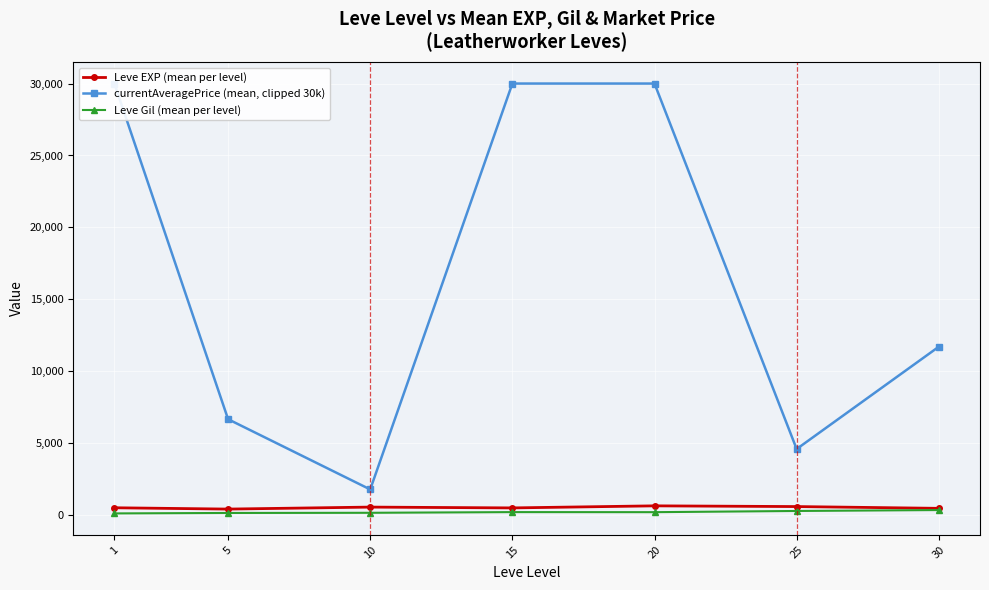

Reading left to right, what are all the values shown in this chart?

Leve EXP (mean per level): 1=520.0	5=428.3	10=566.7	15=510.0	20=653.3	25=603.3	30=480.0
currentAveragePrice (mean, clipped 30k): 1=30000.0	5=6674.3	10=1793.1	15=30000.0	20=30000.0	25=4601.8	30=11709.5
Leve Gil (mean per level): 1=128.0	5=159.0	10=170.7	15=218.0	20=214.2	25=297.3	30=361.0